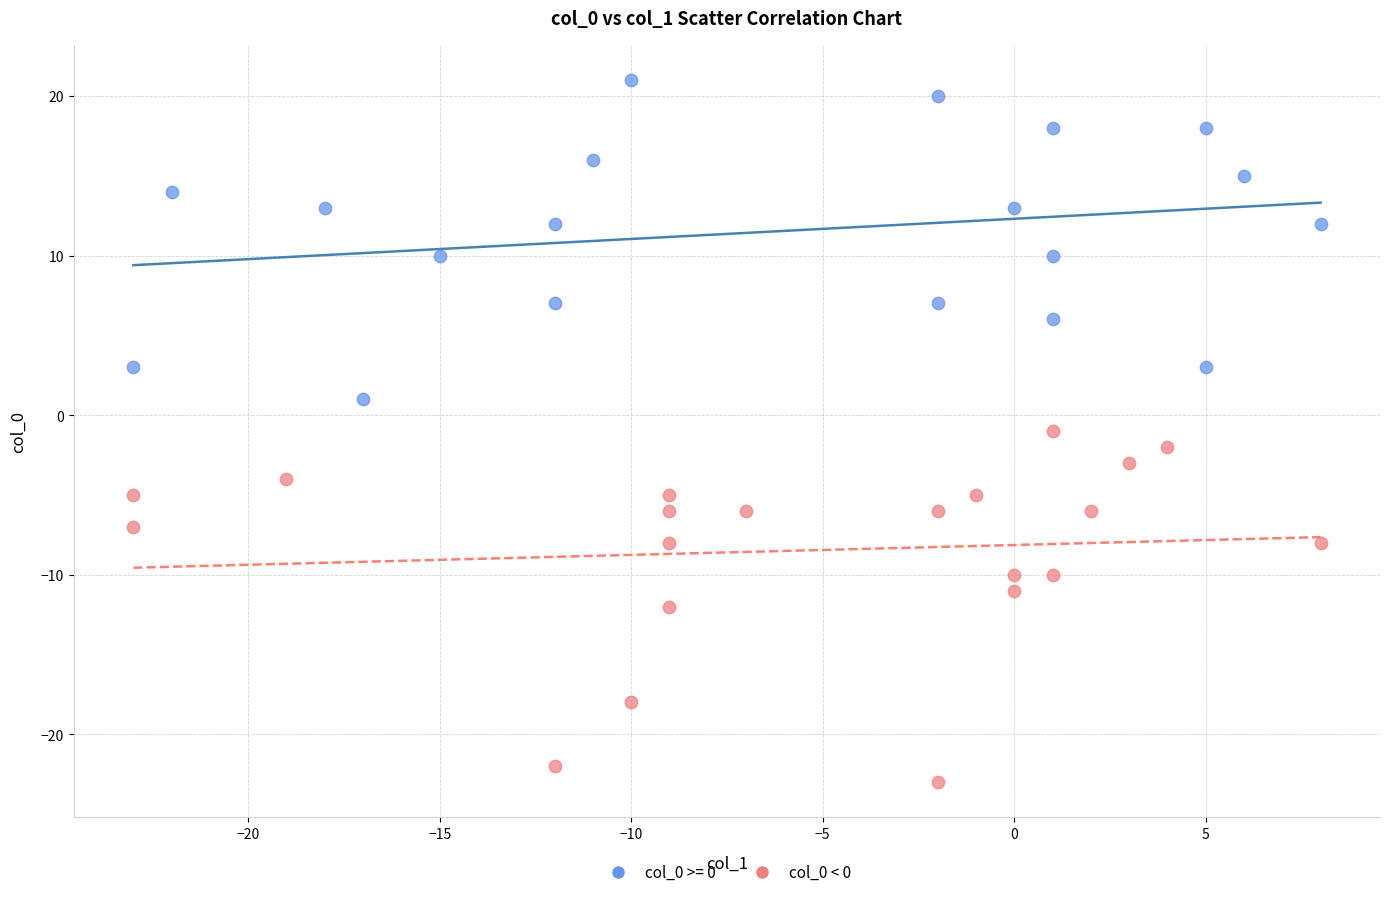

Which series contains the highest Y value?

col_0 >= 0